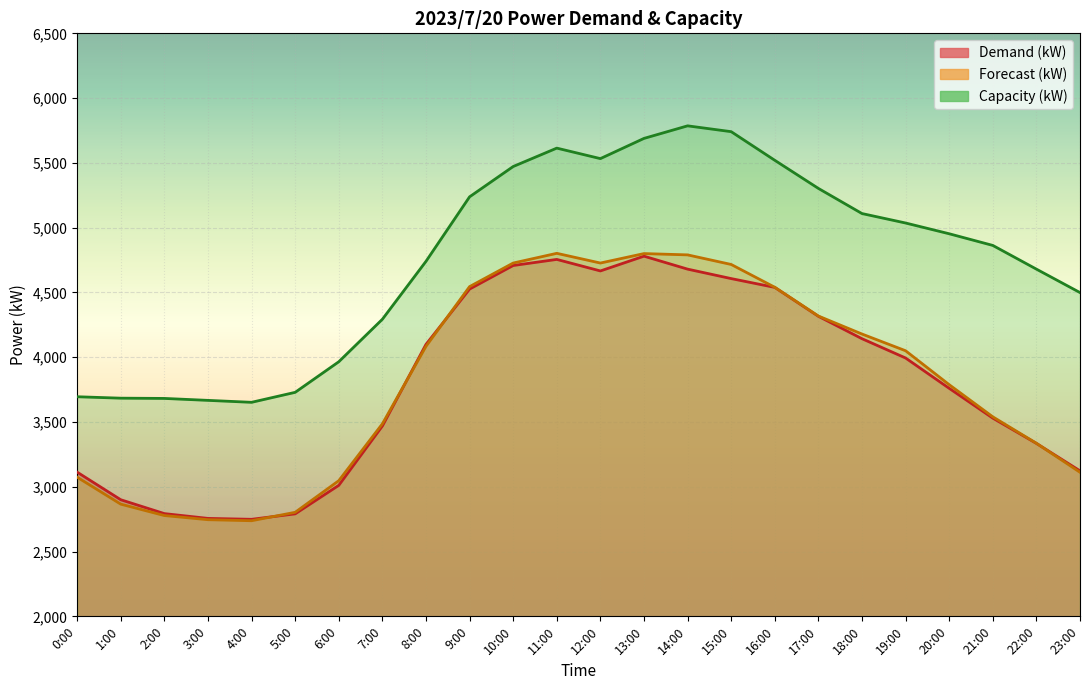

What is the difference between the Forecast (kW) values at 12:00 and 1:00?

1861